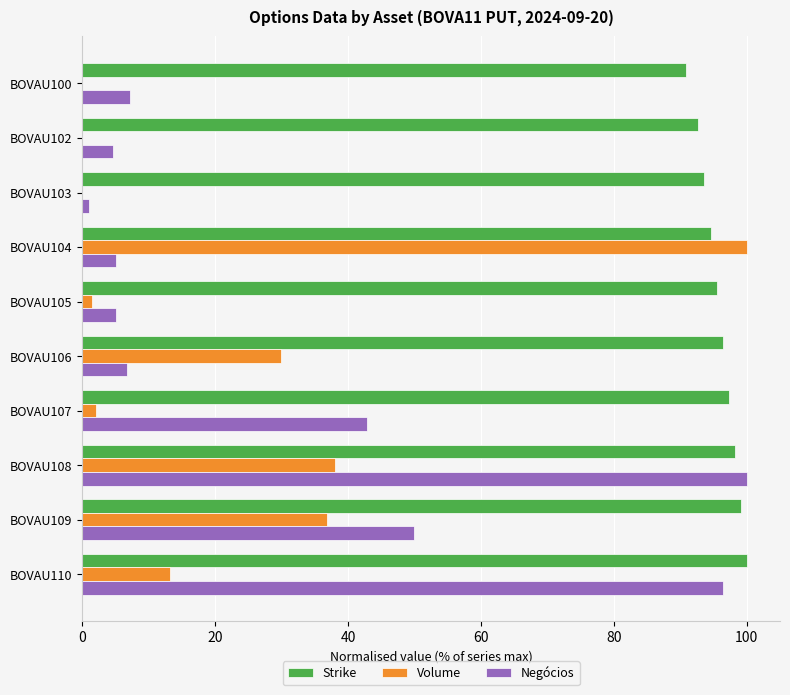

What is the maximum value shown in the chart?

100.0